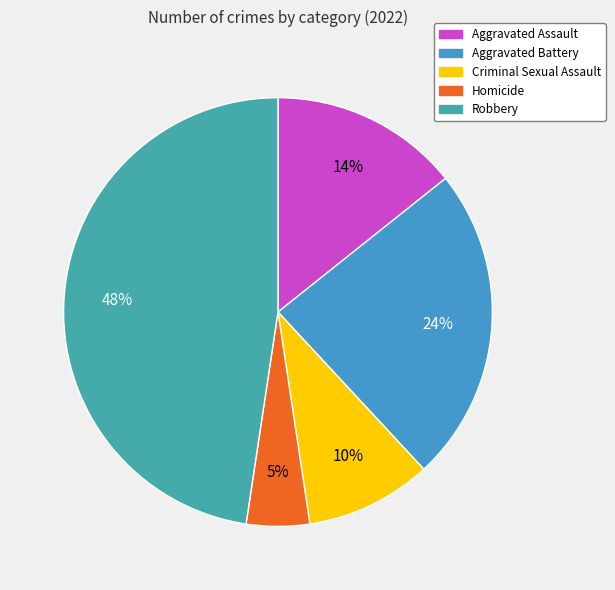

To the nearest percent, what portion does Robbery represent?

48%